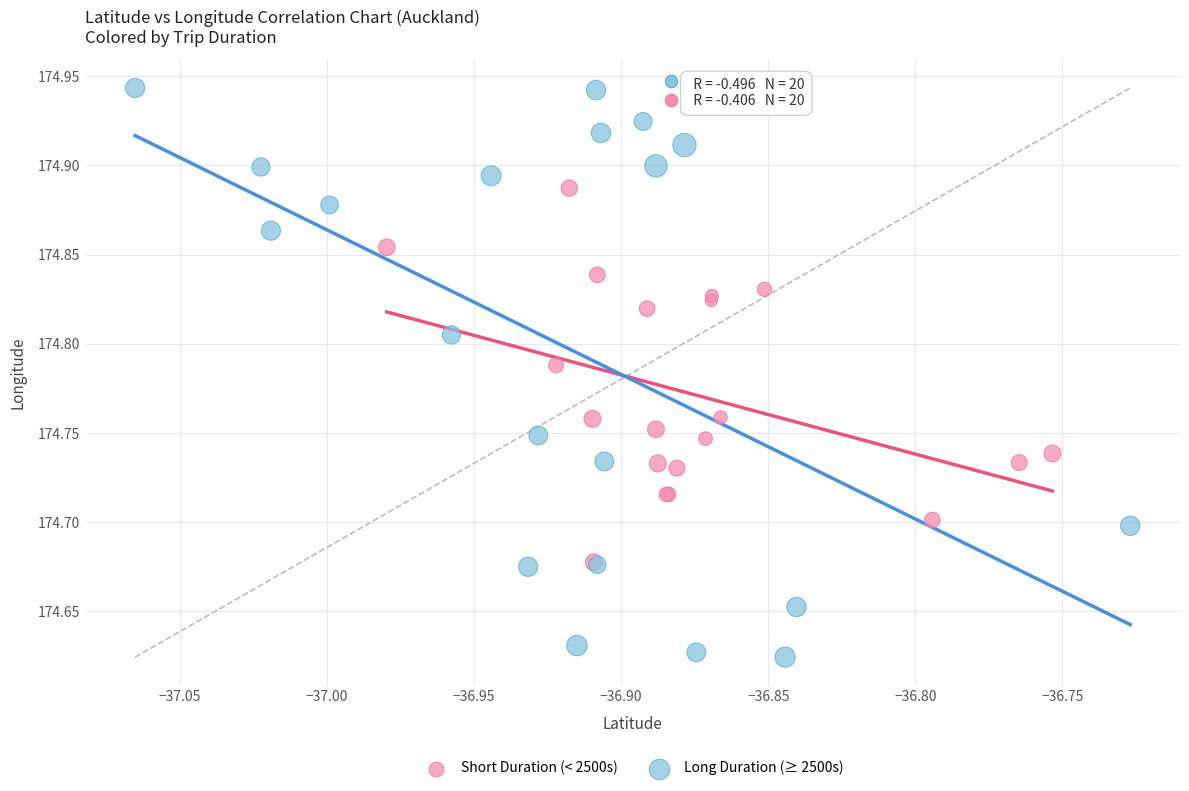

Which series contains the highest Y value?

Long Duration (≥ 2500s)